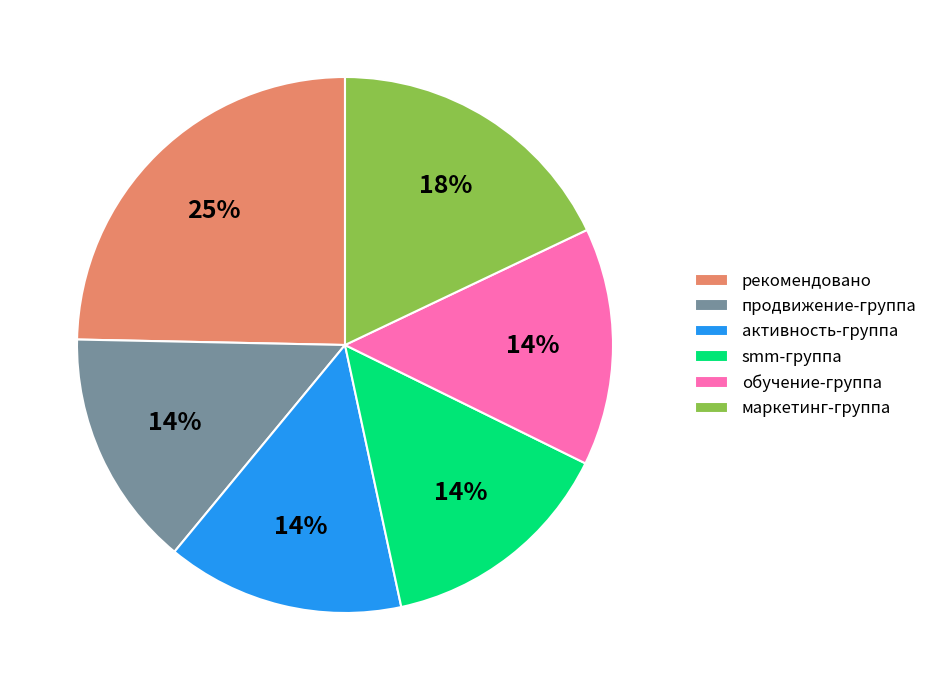

To the nearest percent, what is the average slice percentage?

17%